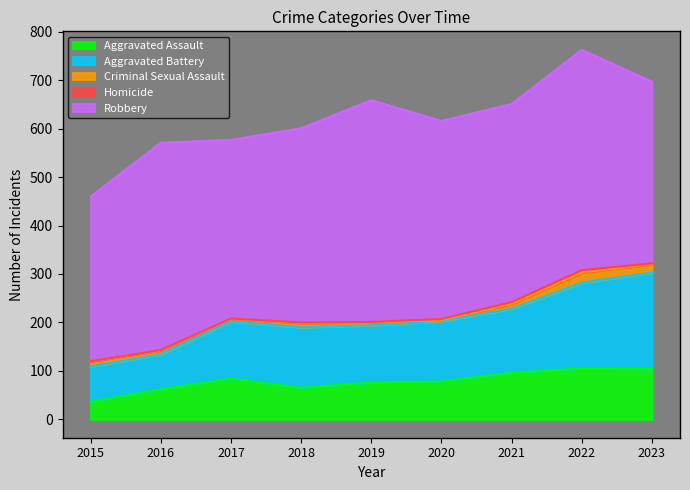

What is the average value of the Aggravated Assault series?

78